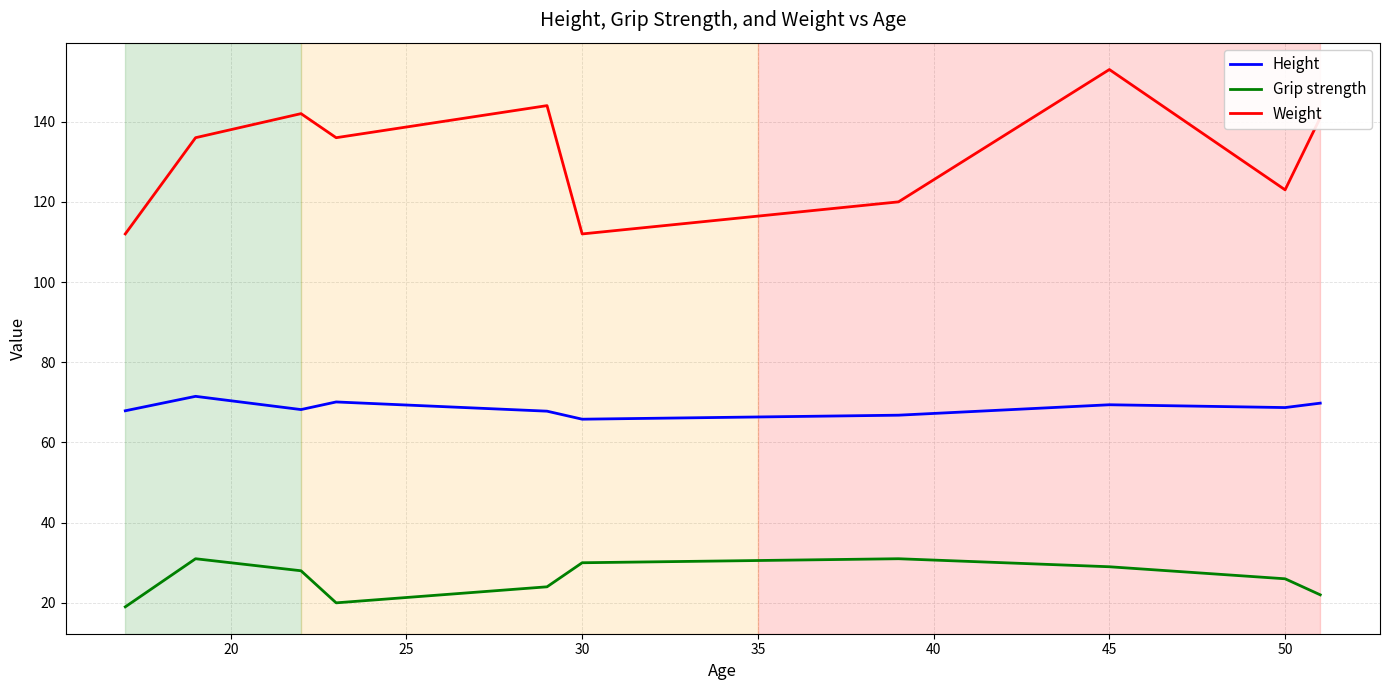

What is the maximum value shown in the chart?

153.0